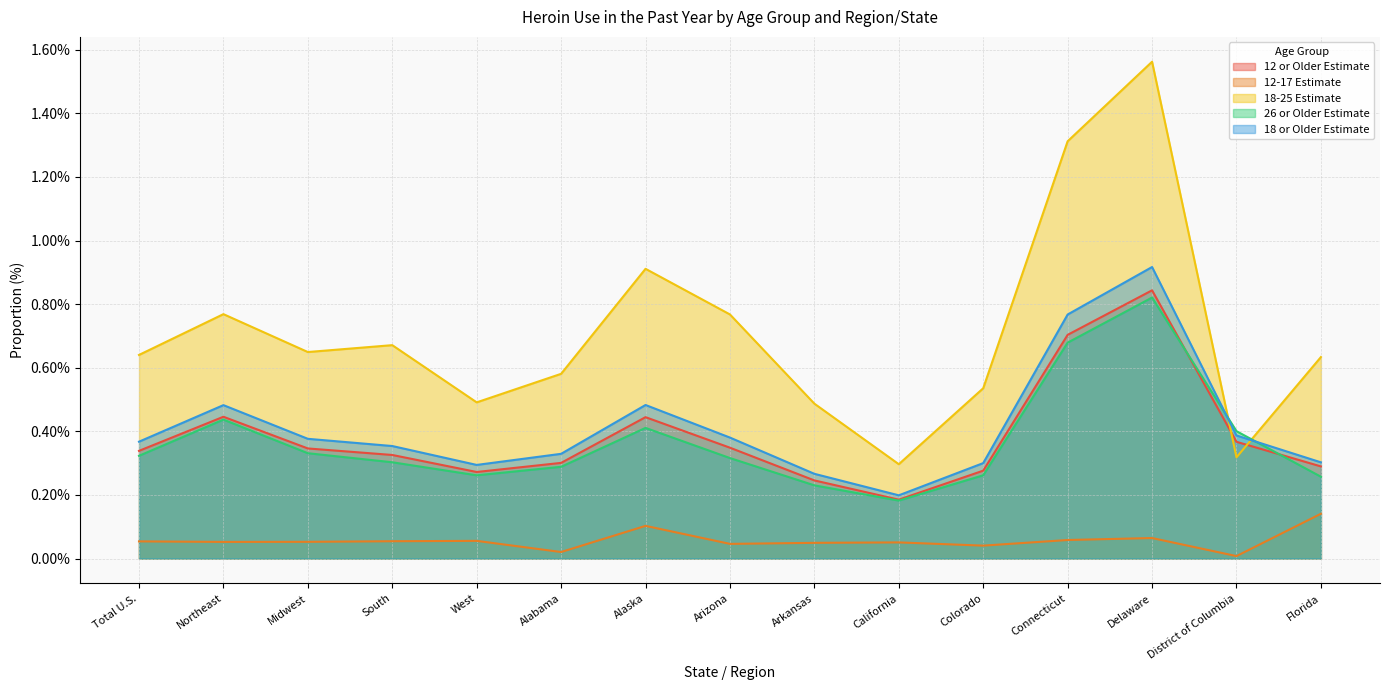

Which series has the largest total across all categories?

18-25 Estimate